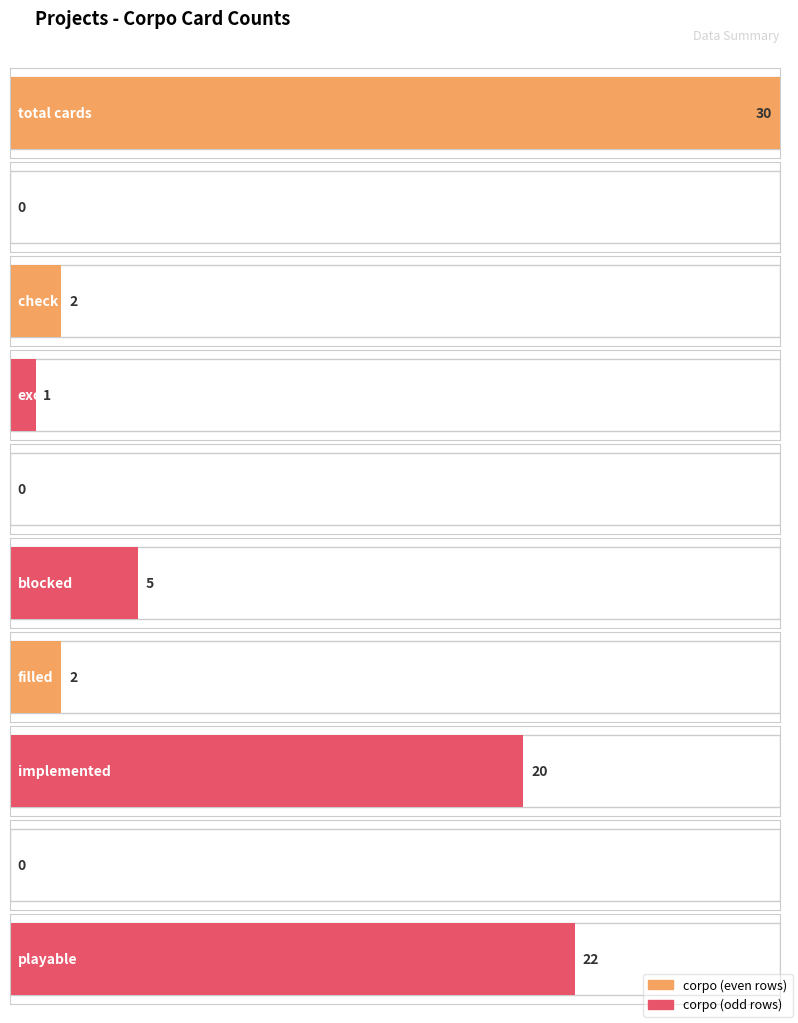

What is the difference between the maximum and minimum values?

30